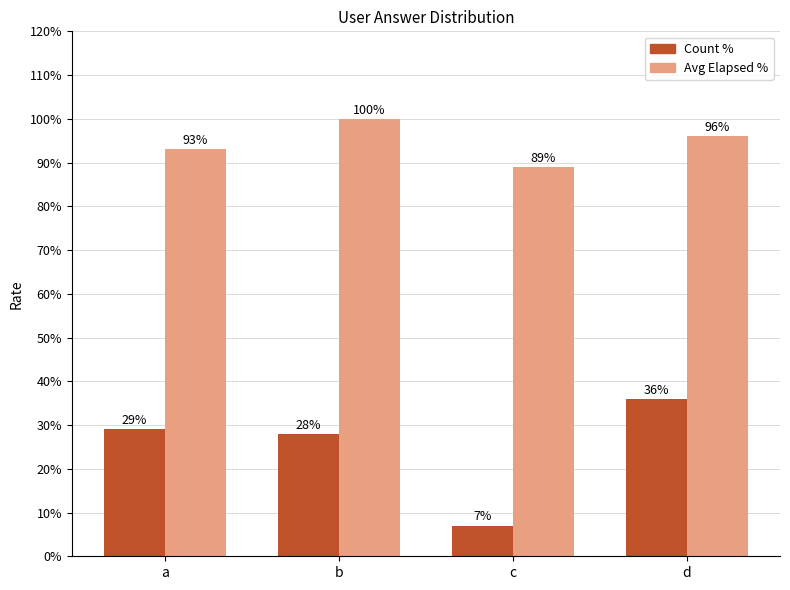

The value of Avg Elapsed % at d is 142. True or false?

False